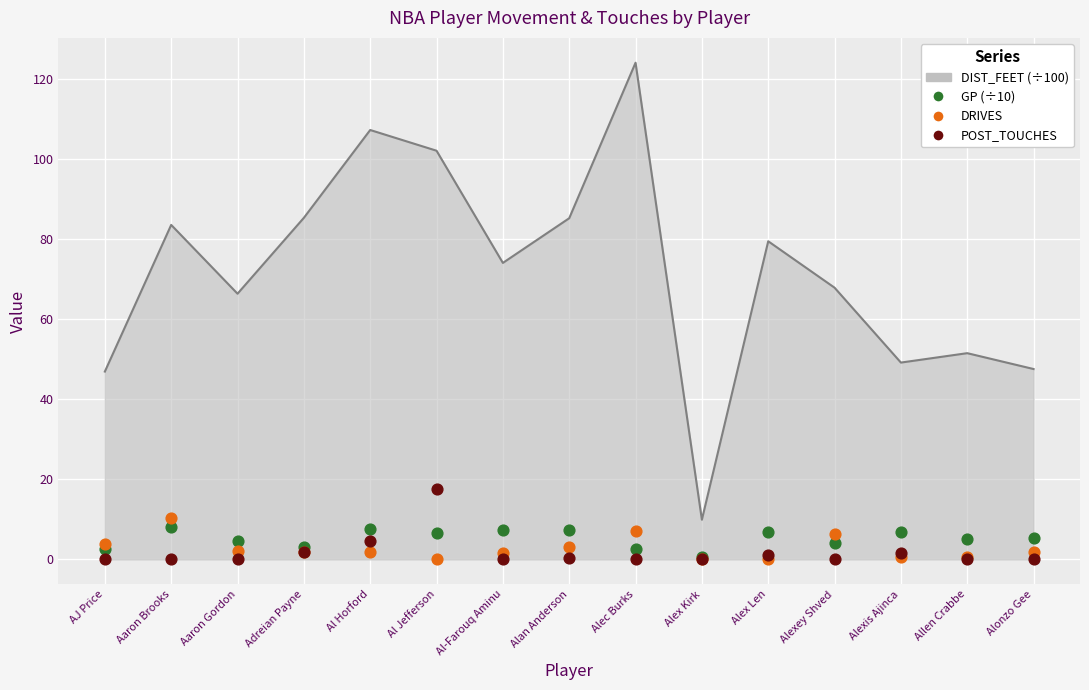

Which series has the largest total across all categories?

GP (÷10)